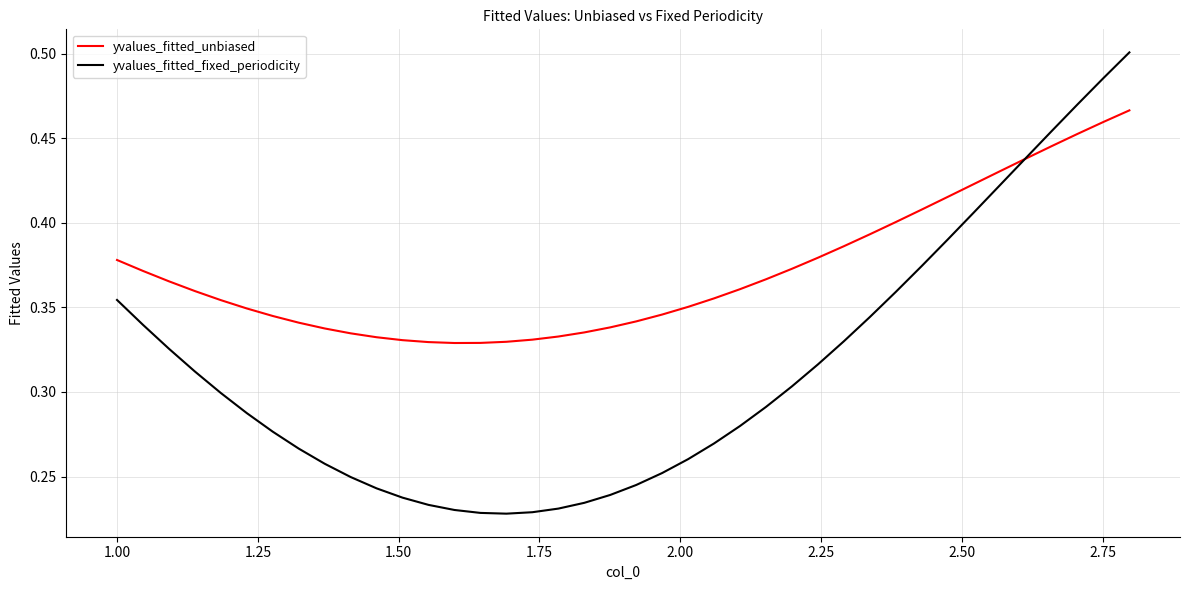

Which series has the largest total across all categories?

yvalues_fitted_unbiased